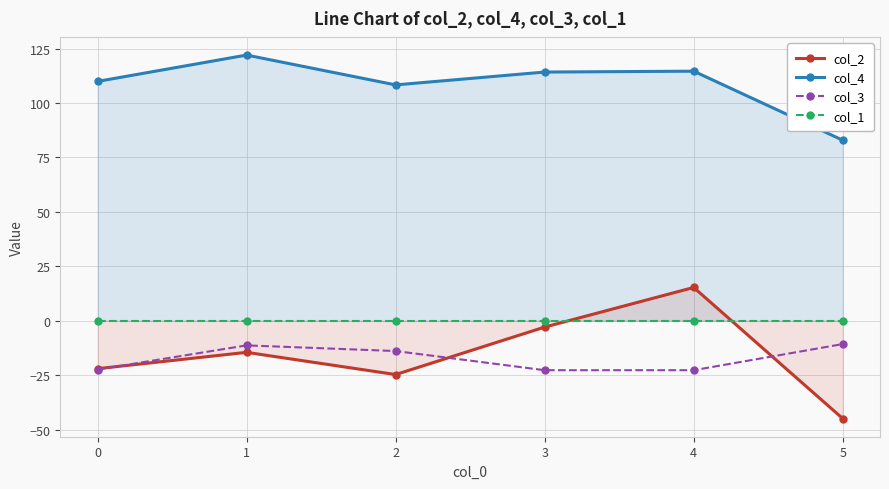

How many values in col_2 are below zero?

5